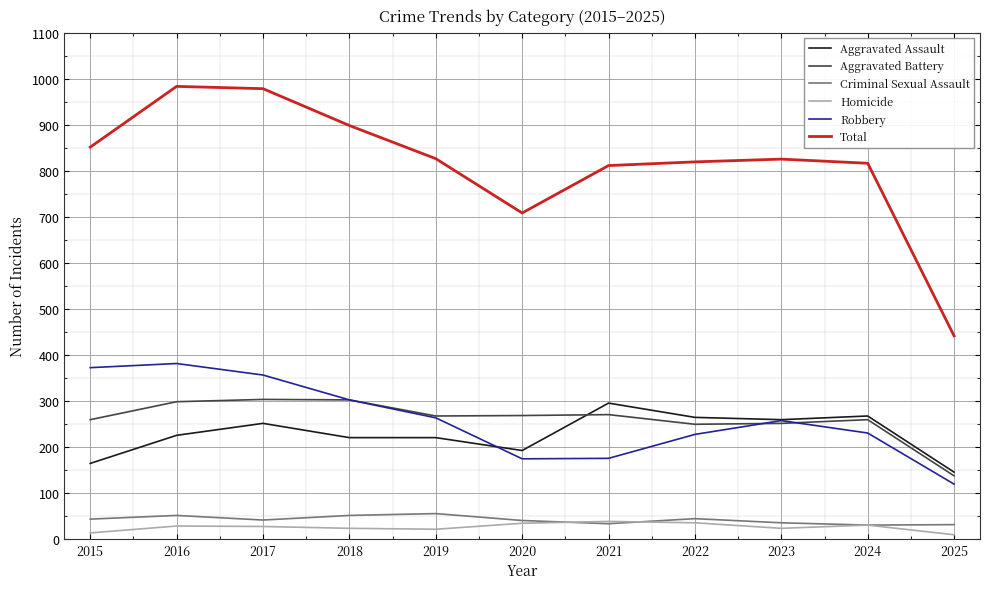

What is the difference between the highest and lowest values at 2023?

802